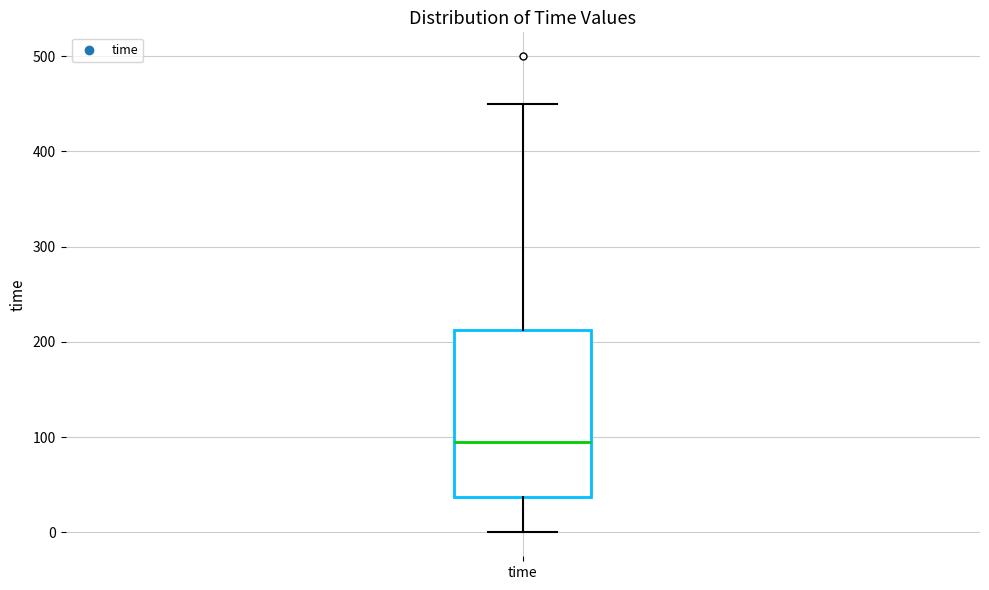

Where is the upper edge of the box for time on the y-axis? The values are not printed on the chart, so give them approximately, as read against the axis.

210